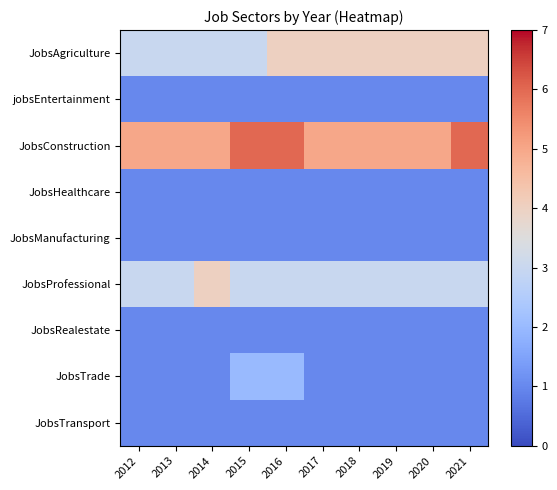

Which series has the largest total across all categories?

JobsConstruction